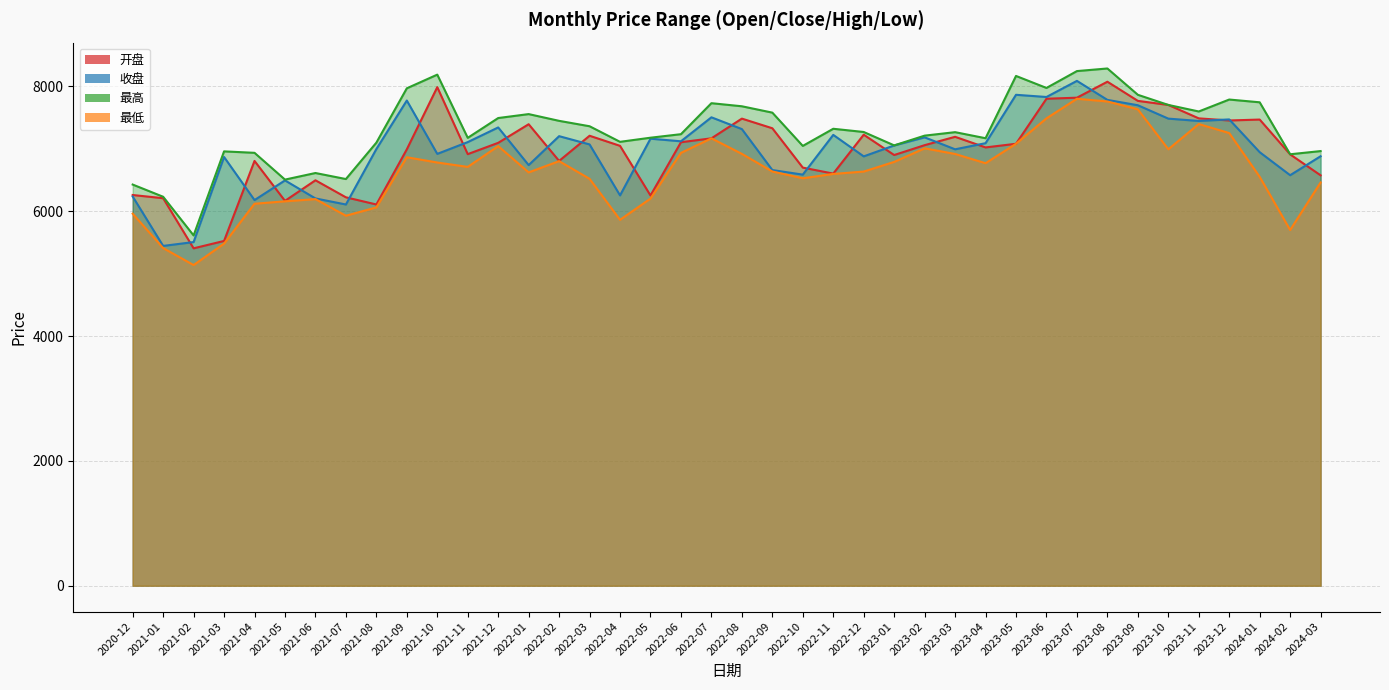

True or false: 最高 and 收盘 cross at least once.

False